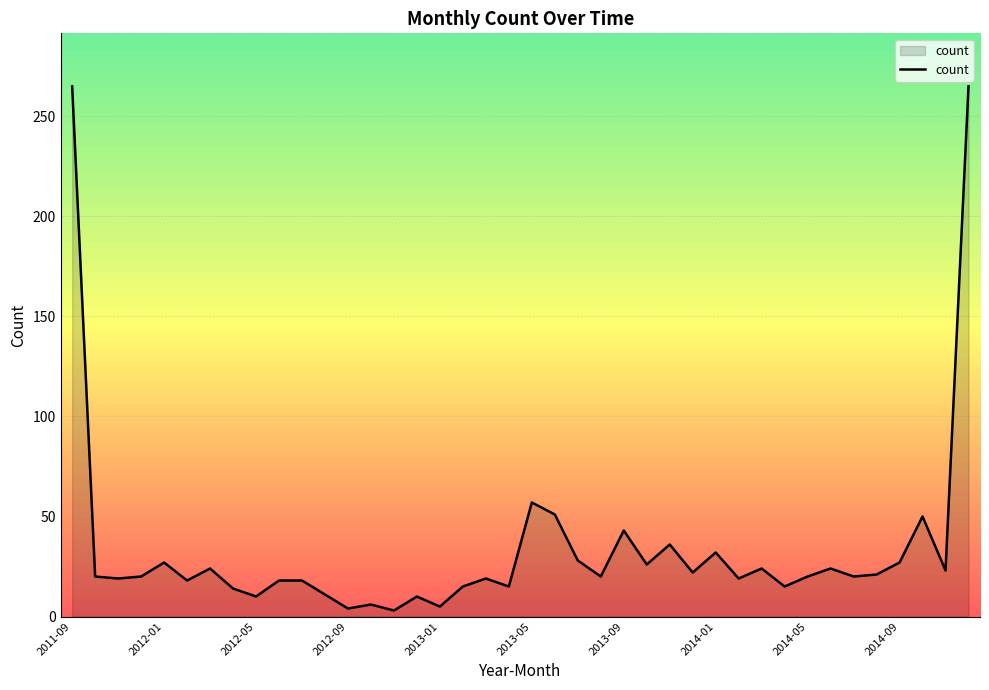

What is the maximum value shown in the chart?

265